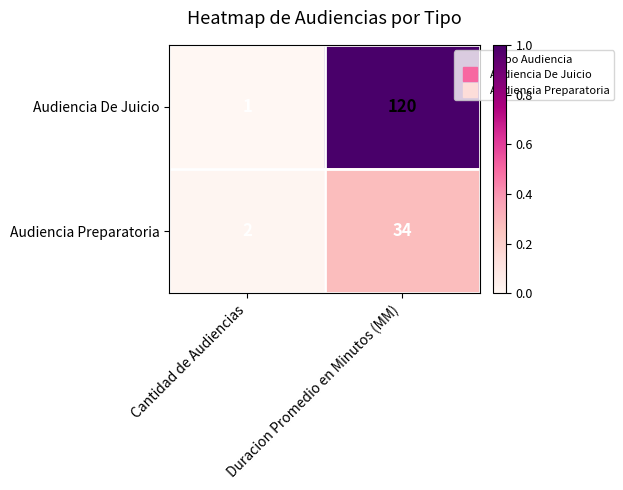

What is the maximum value shown in the chart?

120